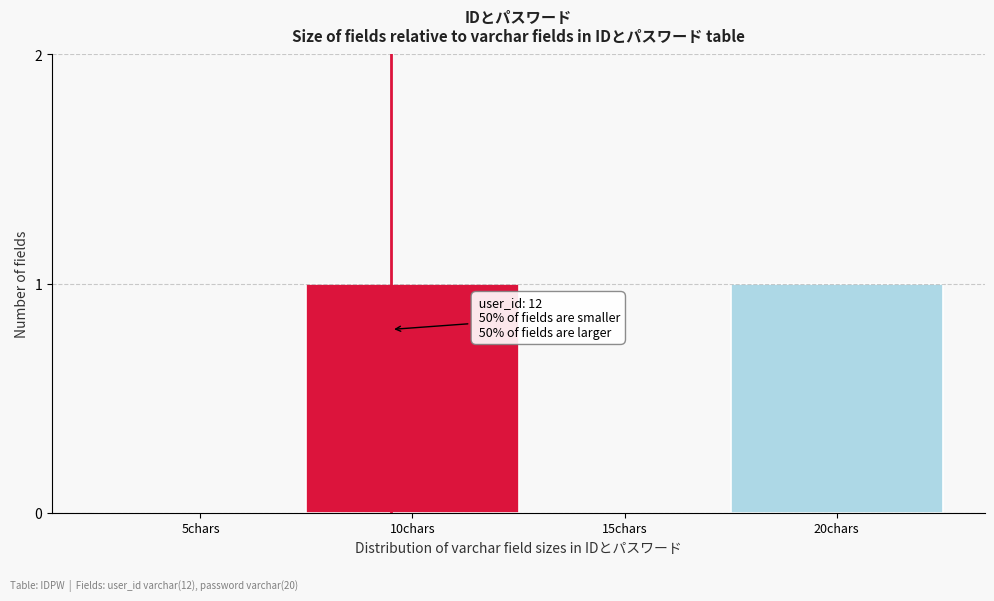

Reading left to right, what are all the values shown in this chart?

5chars=0	10chars=1	15chars=0	20chars=1